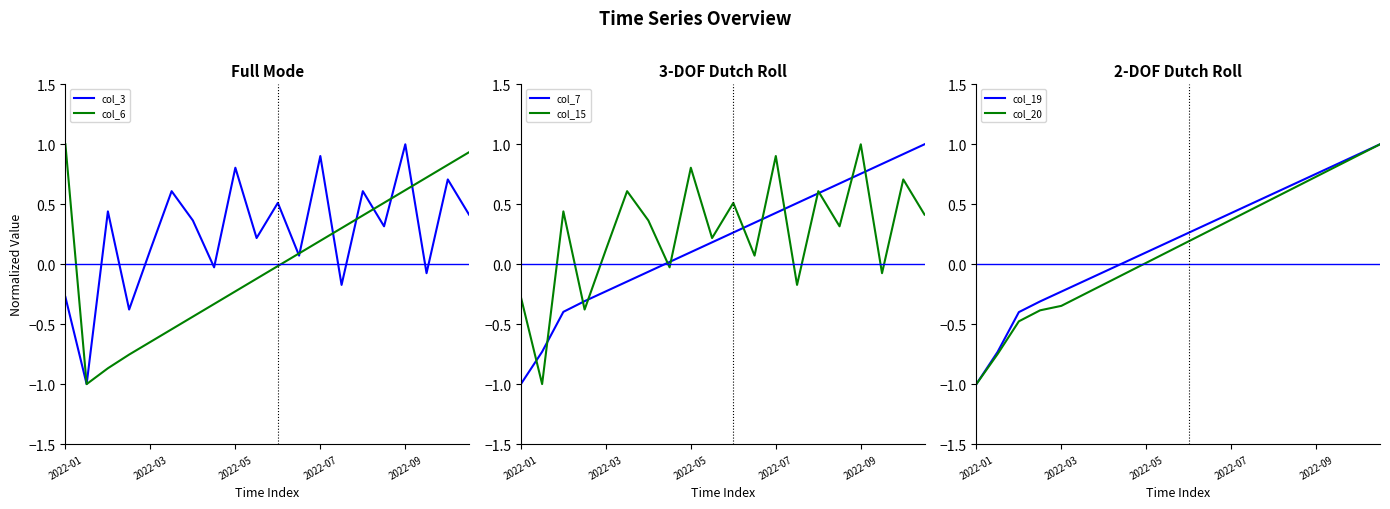

What are all the series names shown in the legend?

col_3, col_6, col_7, col_15, col_19, col_20